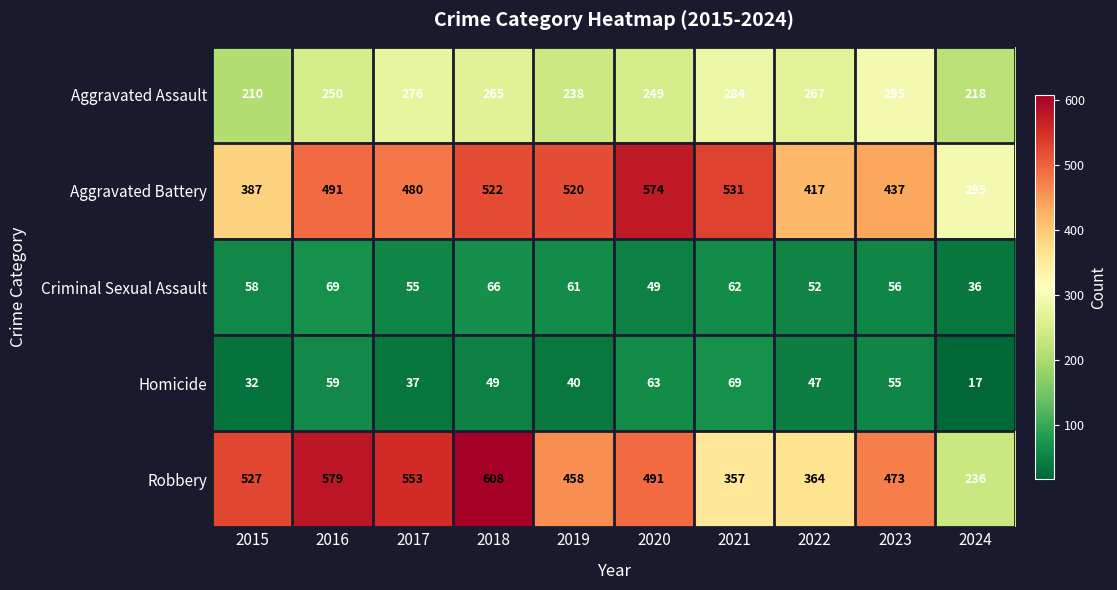

At 2015, list the series in order from smallest to largest.

Homicide, Criminal Sexual Assault, Aggravated Assault, Aggravated Battery, Robbery